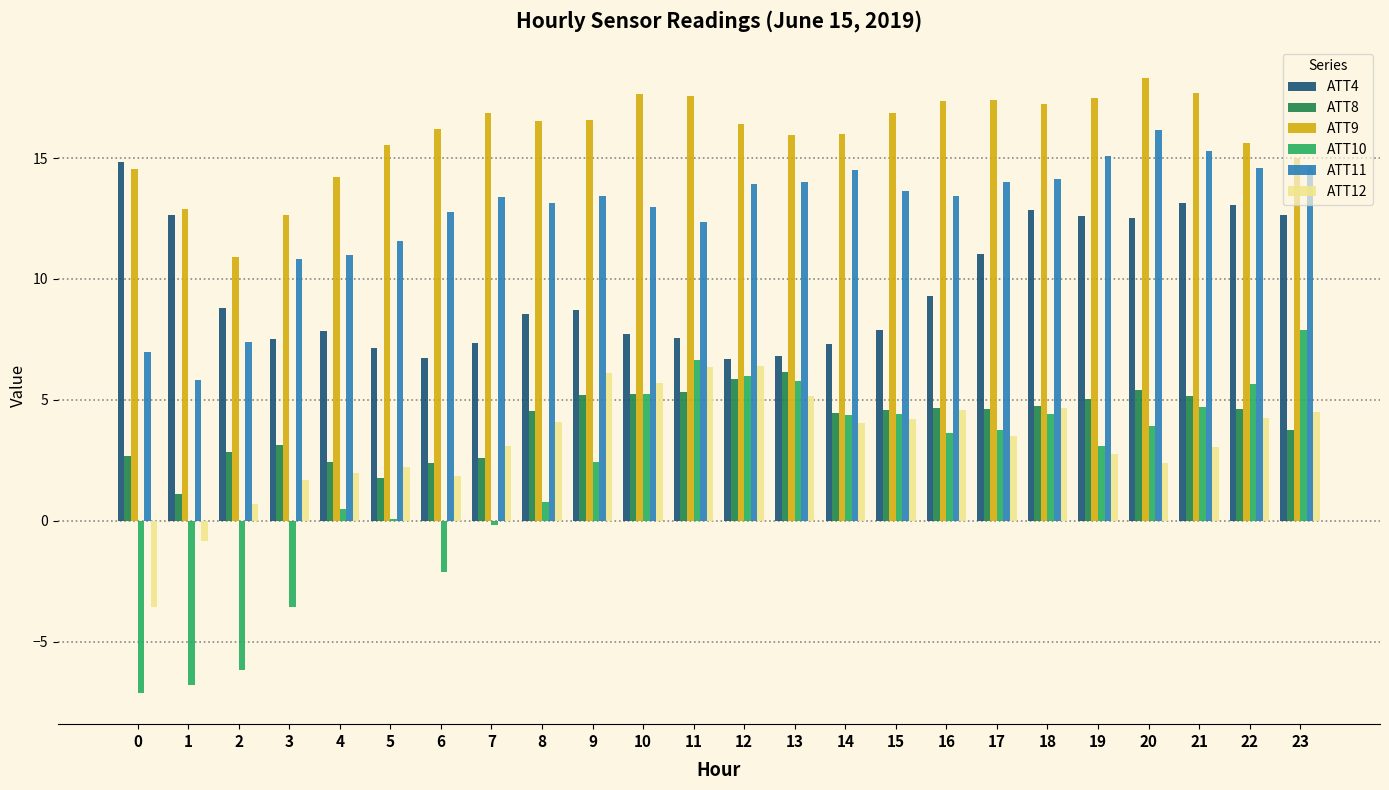

True or false: ATT12 has a value of 1.1 at 16.

False